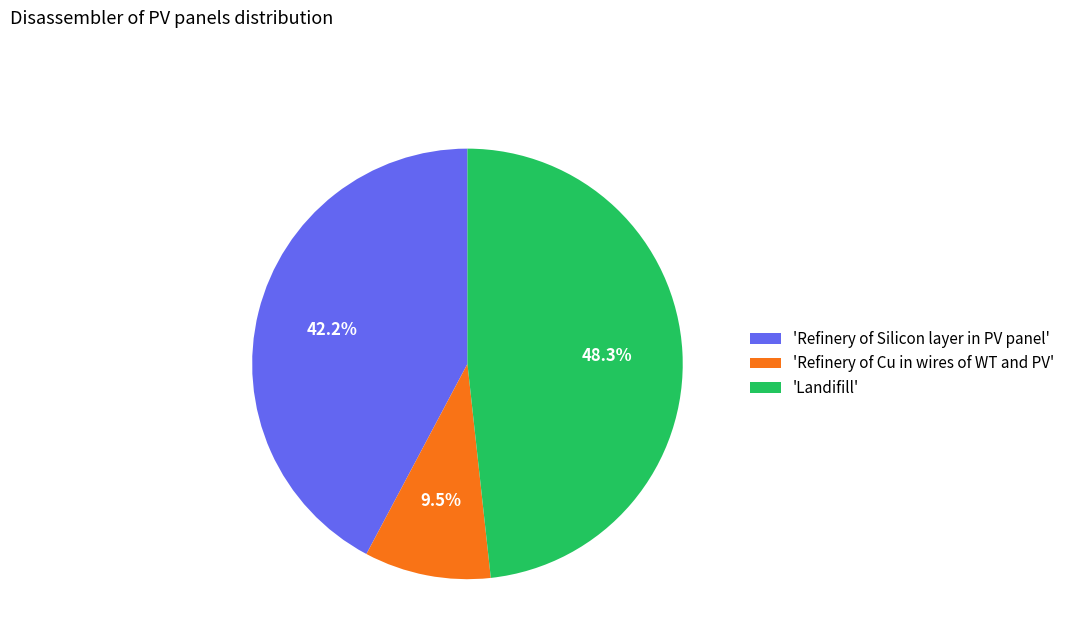

Between 'Landifill' and 'Refinery of Silicon layer in PV panel', which is larger?

'Landifill'